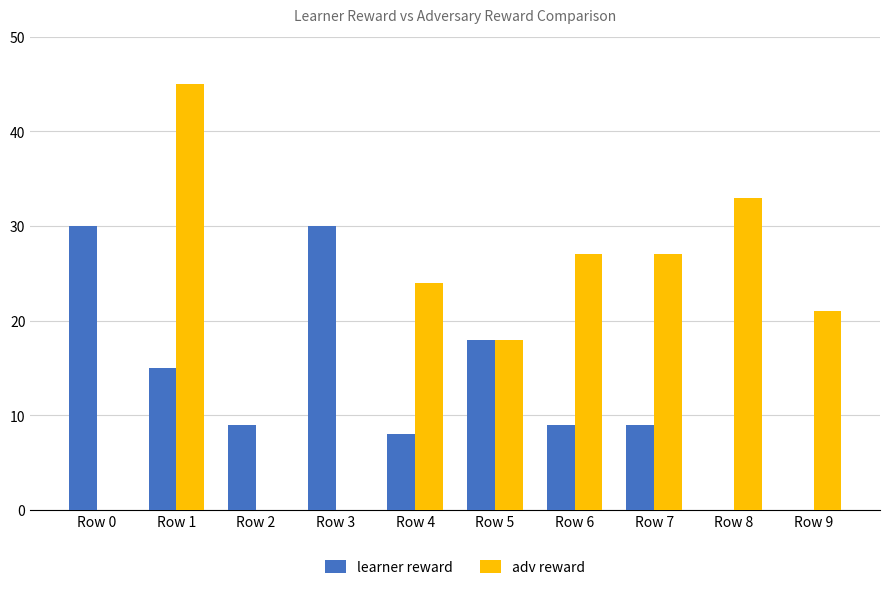

Which series changed the most between Row 4 and Row 5?

learner reward